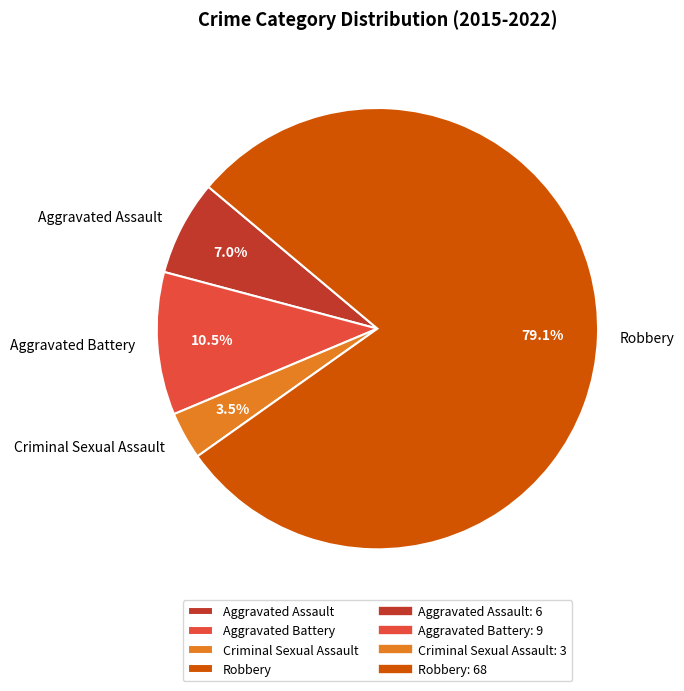

What portion of the pie excludes Aggravated Assault?

93.0%